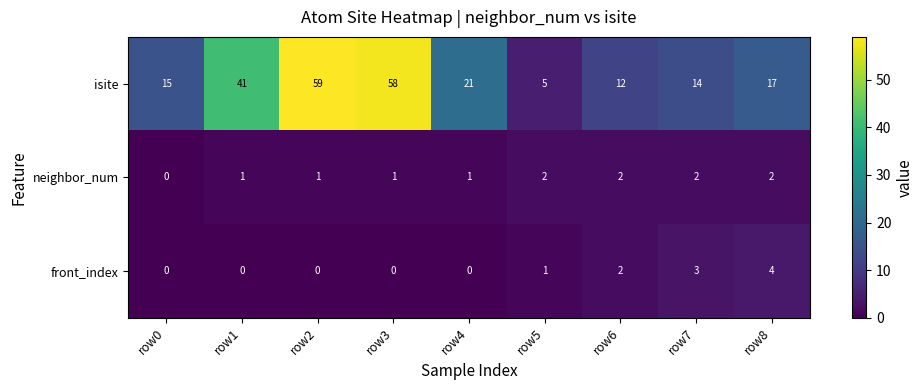

Reading right to left, extract all data points from this chart.

isite: row8=17	row7=14	row6=12	row5=5	row4=21	row3=58	row2=59	row1=41	row0=15
neighbor_num: row8=2	row7=2	row6=2	row5=2	row4=1	row3=1	row2=1	row1=1	row0=0
front_index: row8=4	row7=3	row6=2	row5=1	row4=0	row3=0	row2=0	row1=0	row0=0